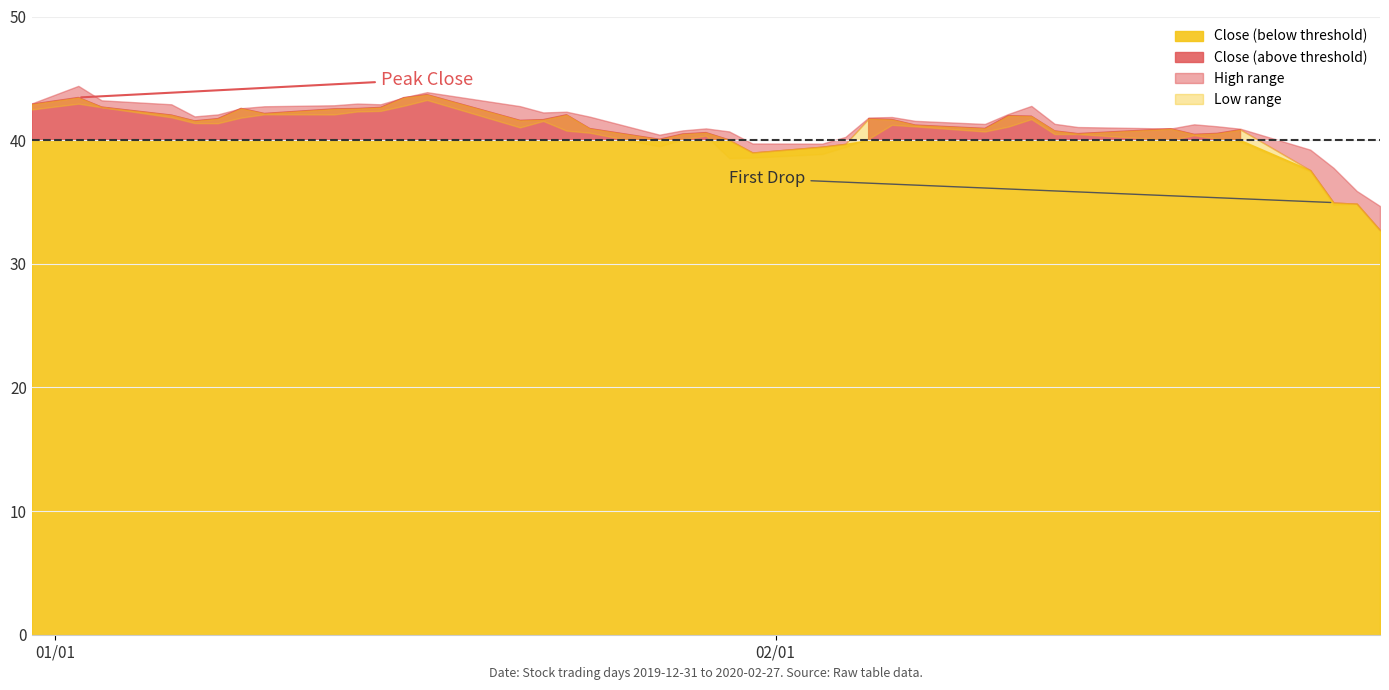

What is the sum of the high values at 8 and 9?

85.8